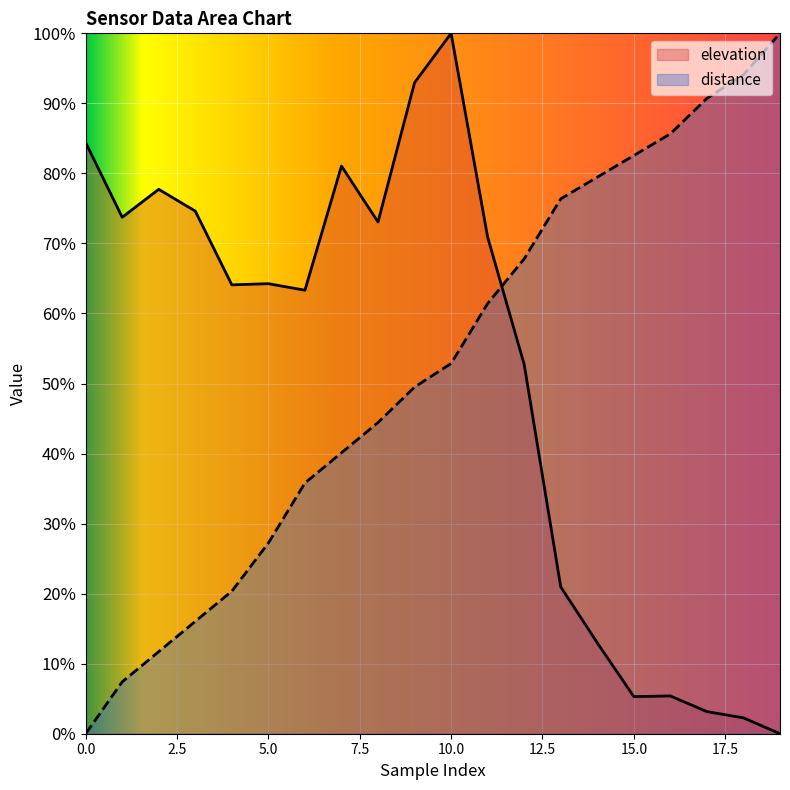

Rank the series at 15.0 from lowest to highest value.

elevation, distance